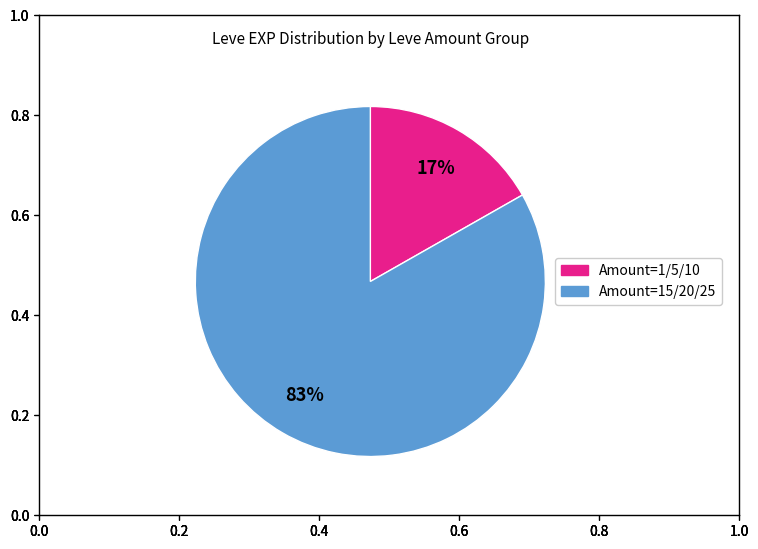

To the nearest percent, what is the average slice percentage?

50%